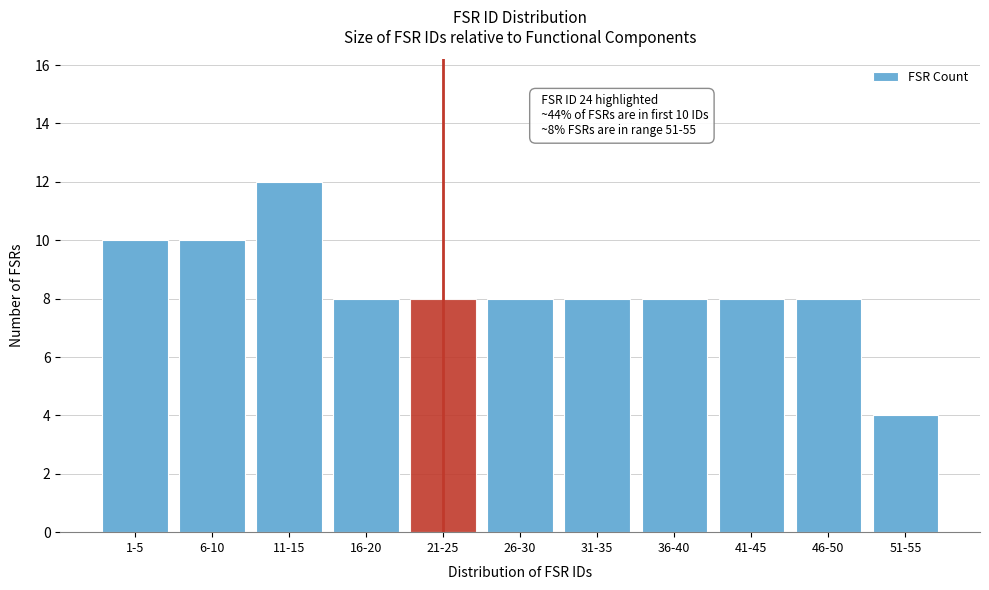

Reading left to right, list all the values displayed in this chart.

1-5=10	6-10=10	11-15=12	16-20=8	21-25=8	26-30=8	31-35=8	36-40=8	41-45=8	46-50=8	51-55=4